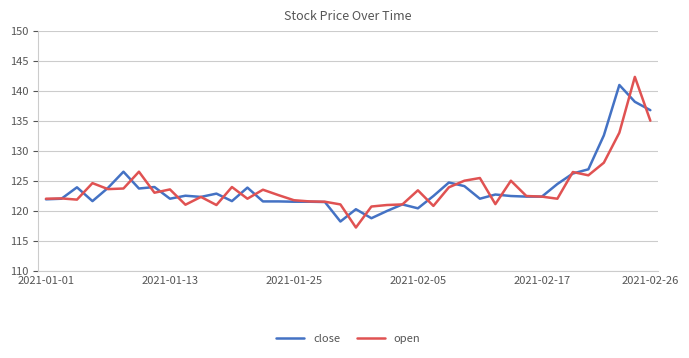

What is the greatest value displayed?

142.3